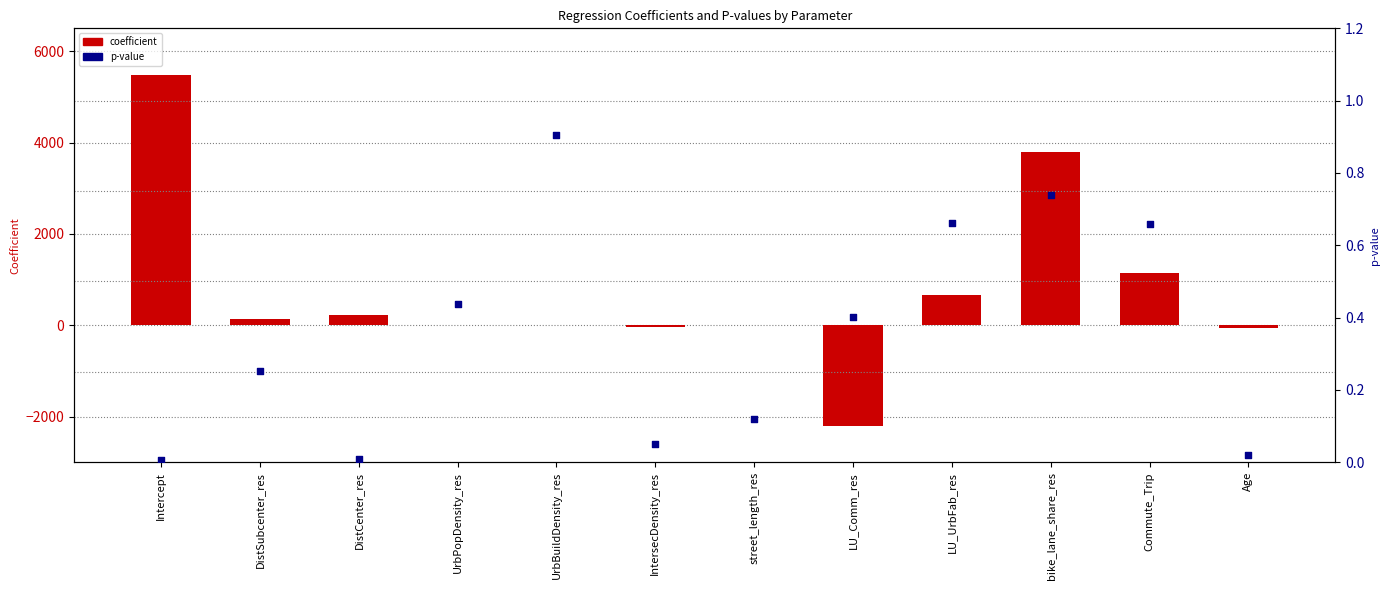

At how many categories does at least one series exceed 1219?

2